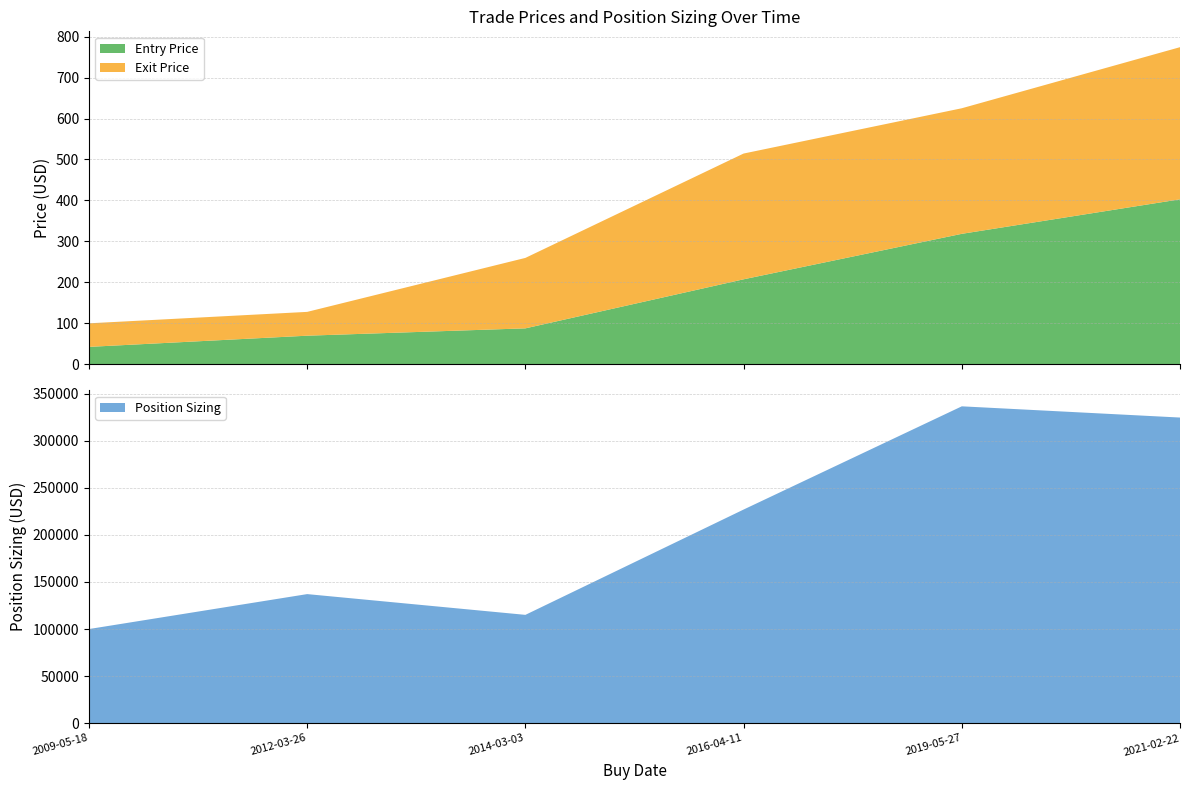

Reading left to right, extract all data points from this chart.

Entry Price: 42.0	69.3	87.3	207.2	318.3	402.6
Exit Price: 57.6	58.2	172.2	307.3	306.9	371.8
Position Sizing: 99988.6	137079.2	115042.9	226851.1	336442.0	324526.2